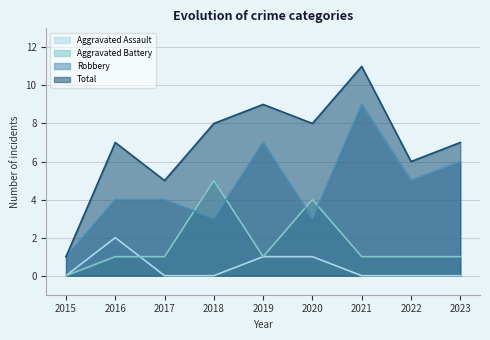

Between 2016 and 2021, which series saw the biggest shift?

Robbery